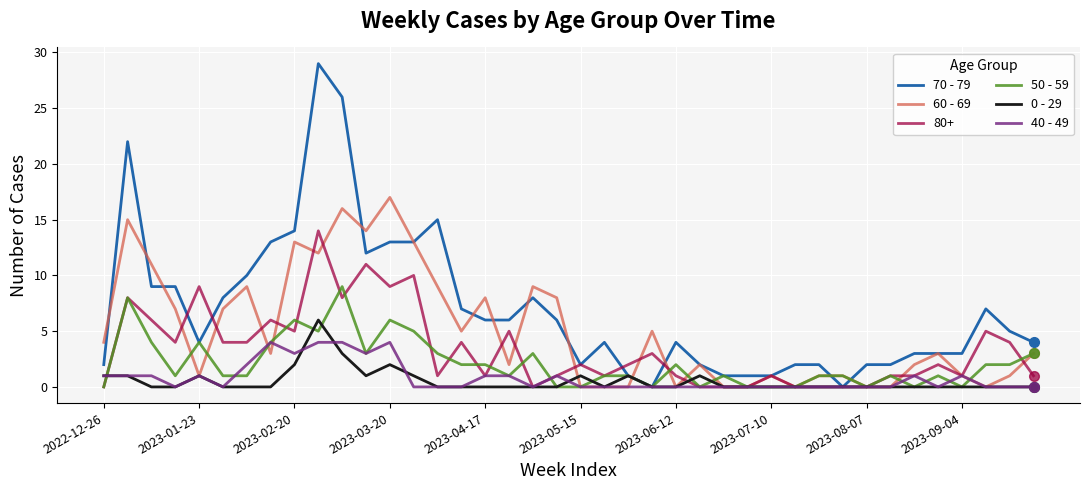

What is the difference between the second highest and minimum values in the 50 - 59 series?

8